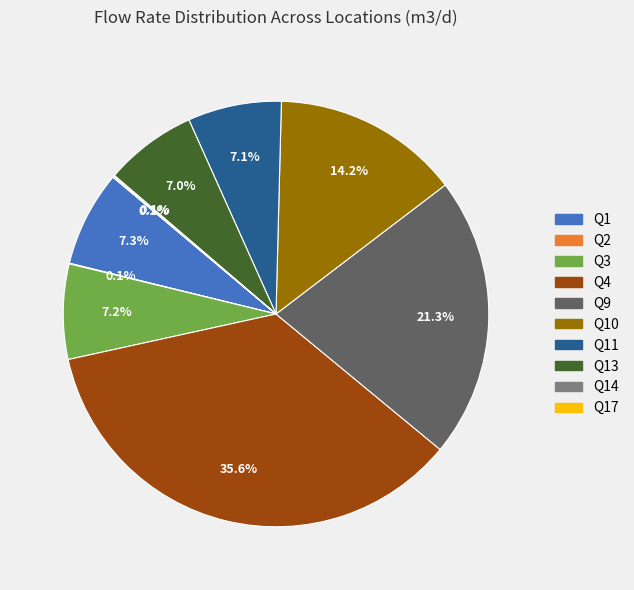

Does any single category account for the majority?

No